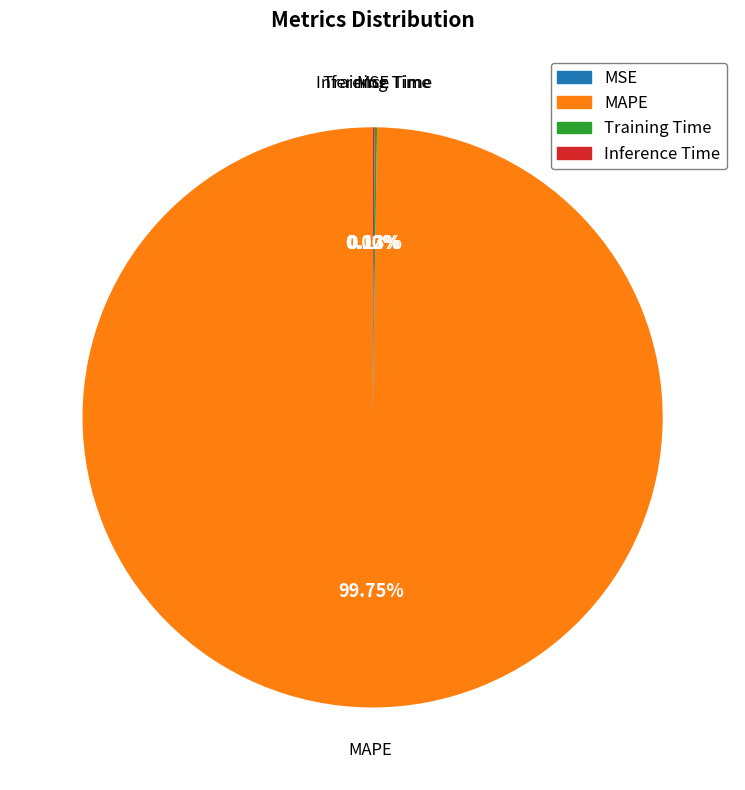

Which category has the biggest portion of the pie?

MAPE